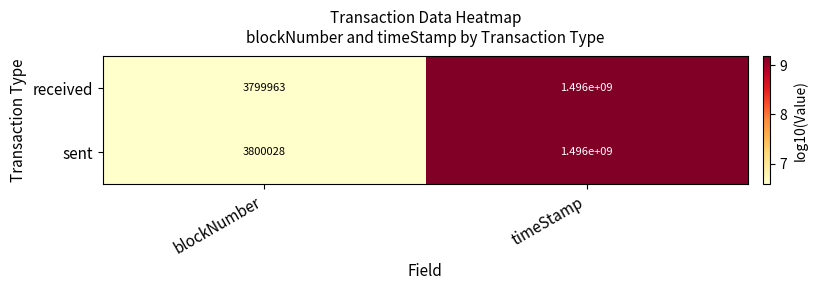

Reading right to left, list all the values displayed in this chart.

received: timeStamp=1496000000	blockNumber=3799963
sent: timeStamp=1496000000	blockNumber=3800028